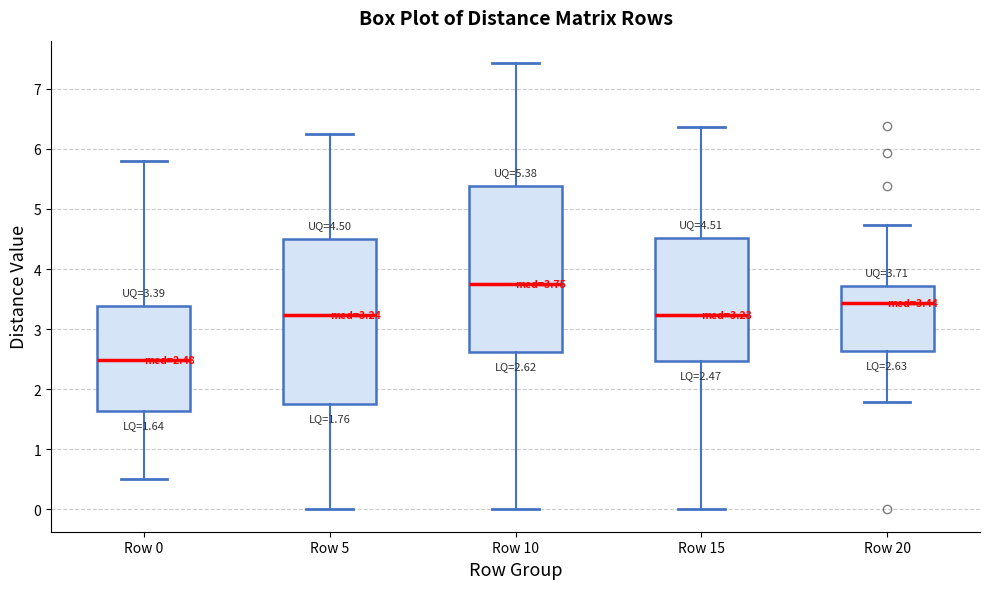

Which box has the highest median line?

Row 10